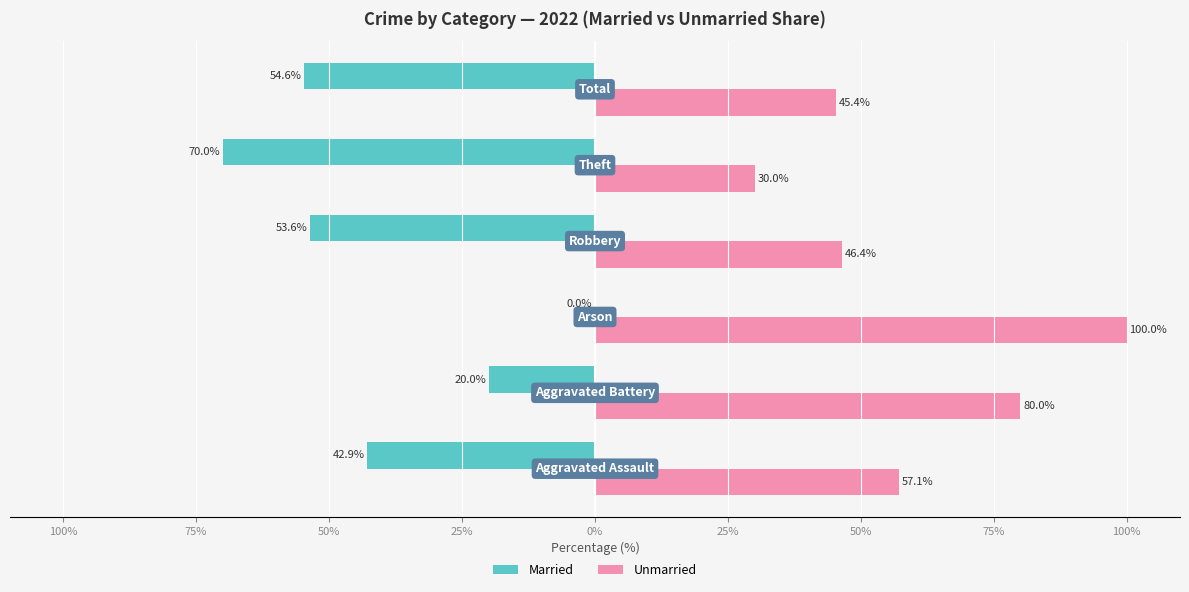

What are all the series names shown in the legend?

Married, Unmarried